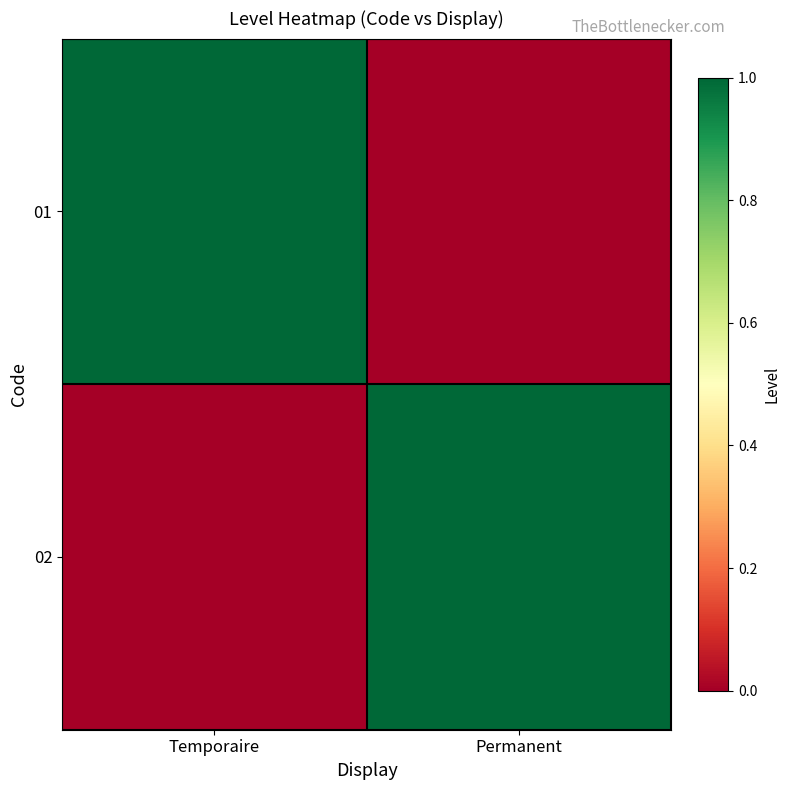

Count the number of categories in the chart.

2